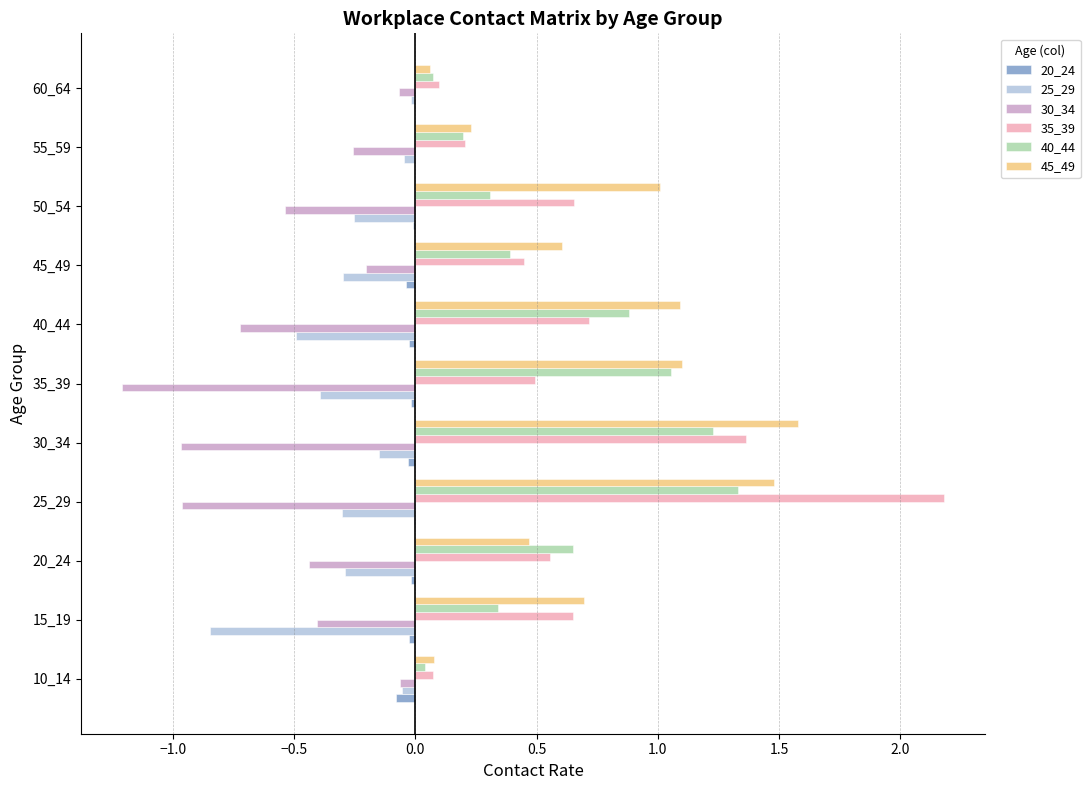

How many distinct data groups are displayed?

6